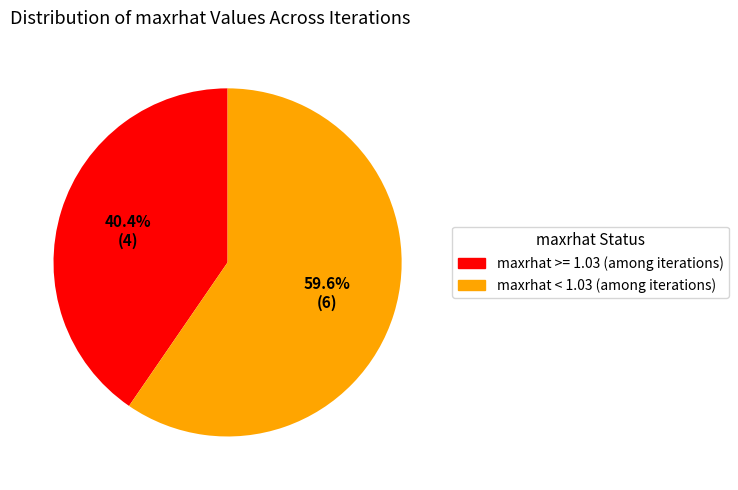

Is there a majority slice in this chart?

Yes